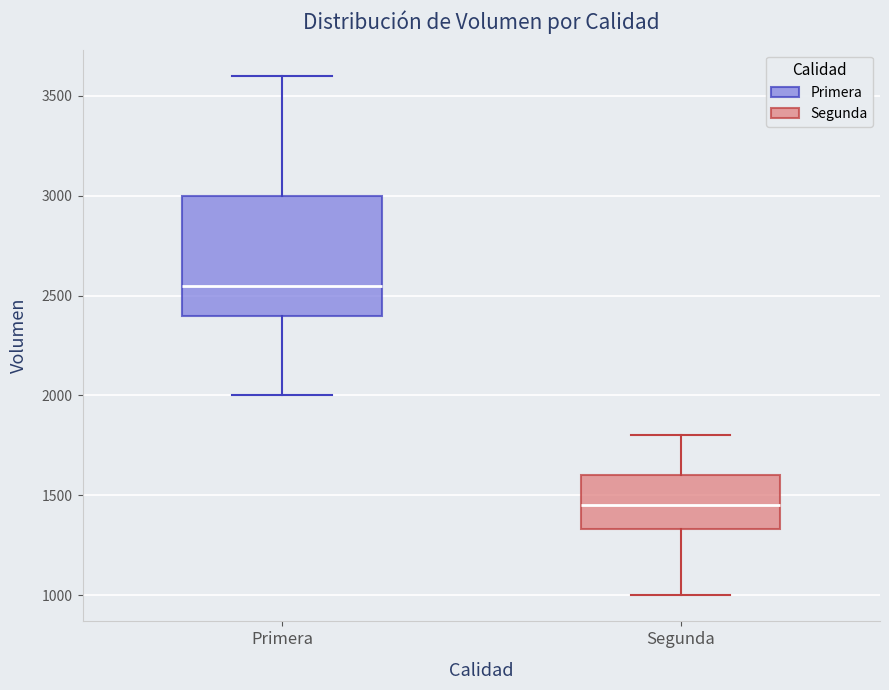

Which box's median line is the lowest?

Segunda